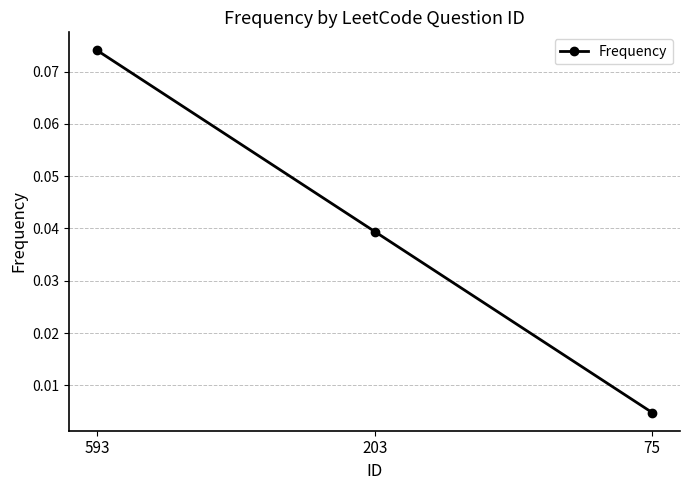

List the labels in order of value, smallest first.

75, 203, 593